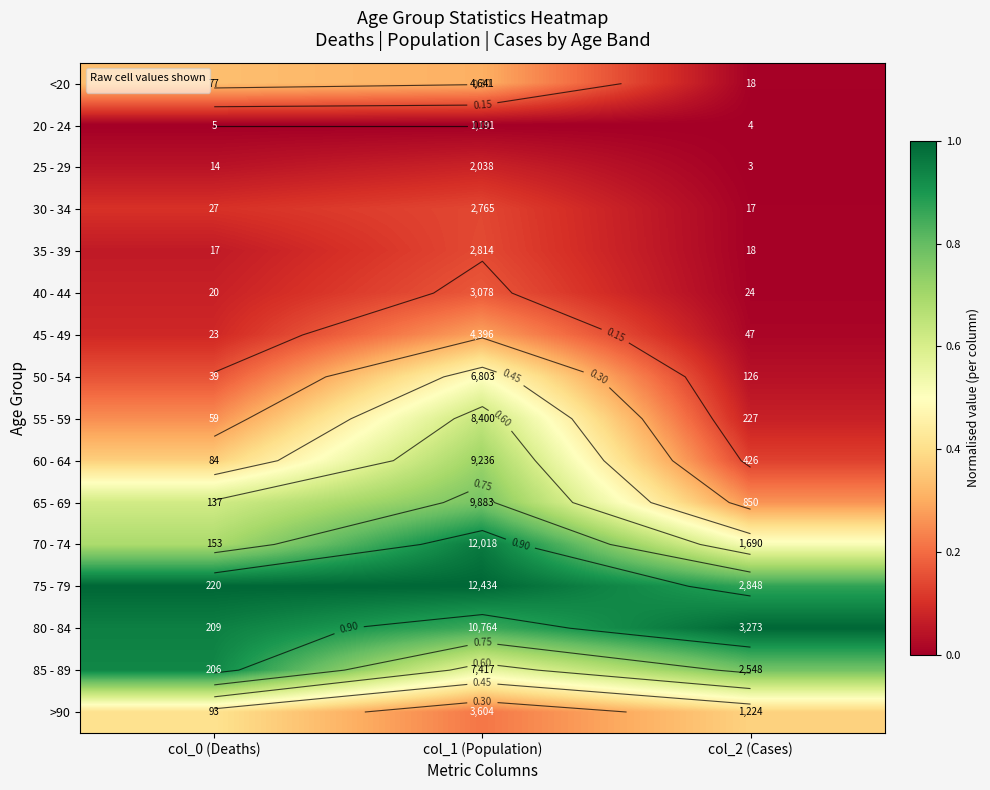

Which category has the highest value in the 55 - 59 series?

col_1 (Population)